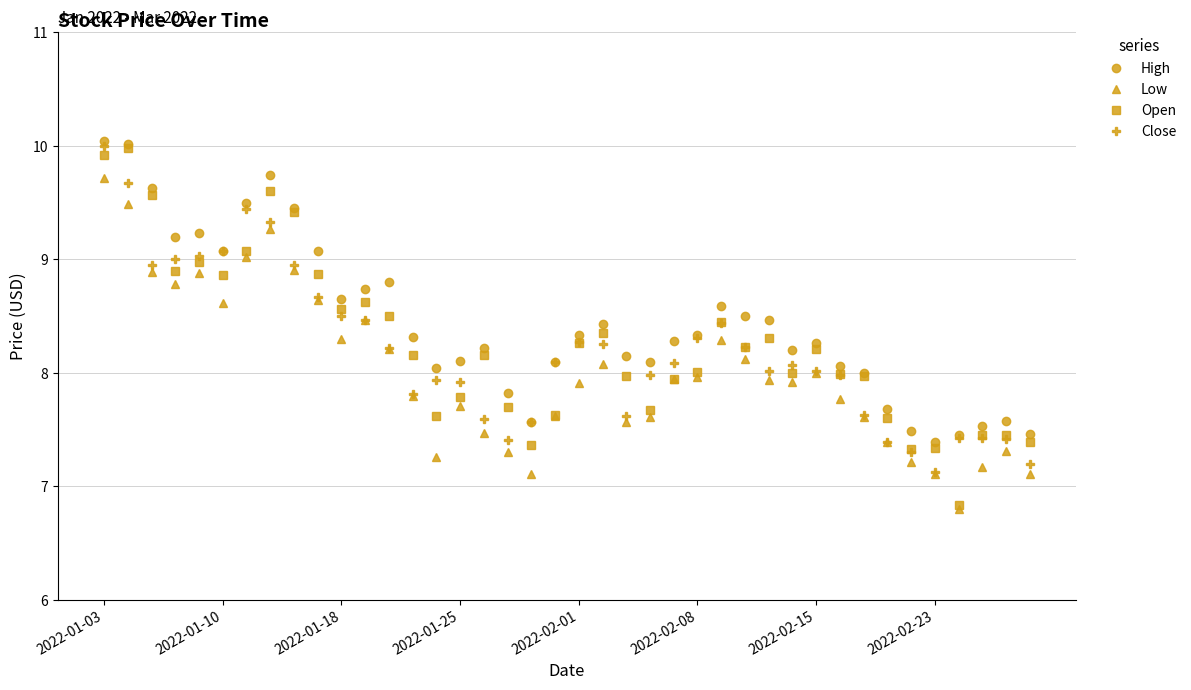

What is the greatest value displayed?

10.0